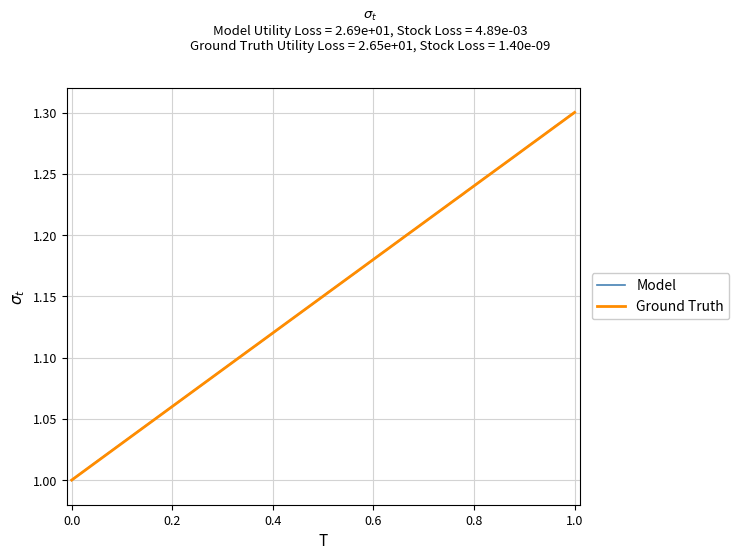

The value of Model at 1.0 is 2.1. True or false?

False